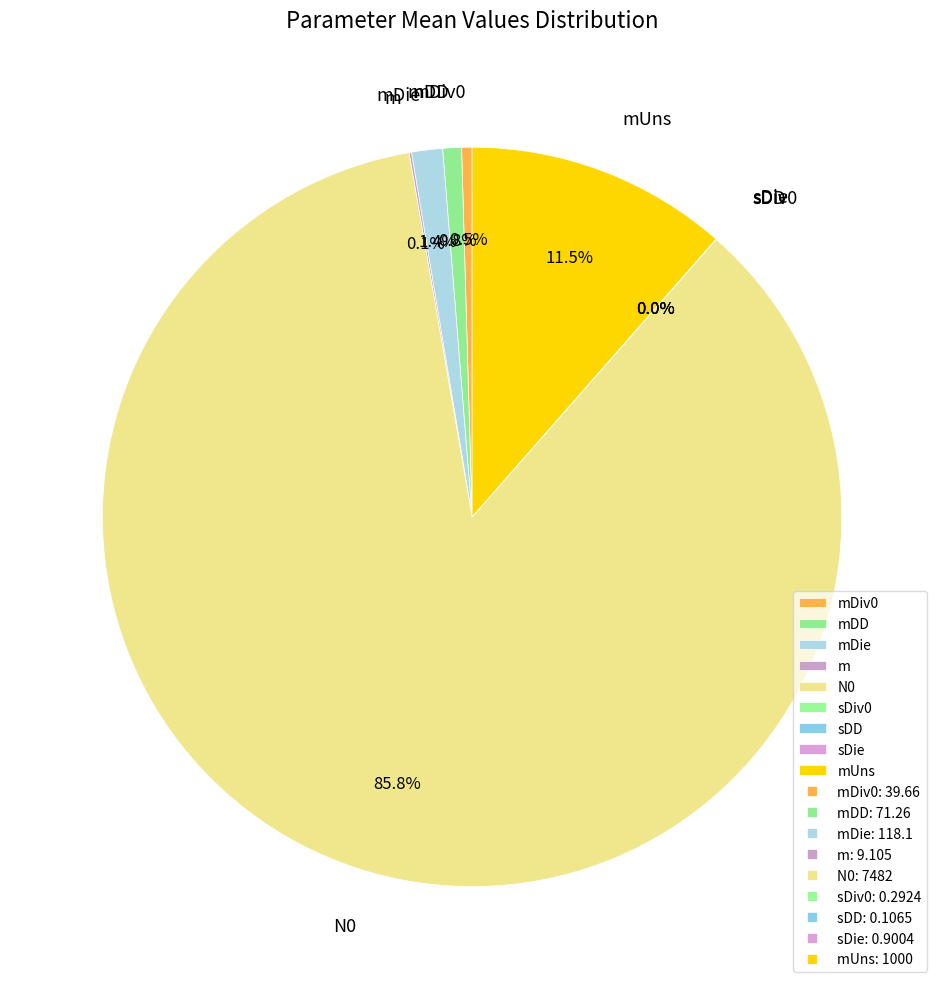

Which category has the biggest portion of the pie?

N0